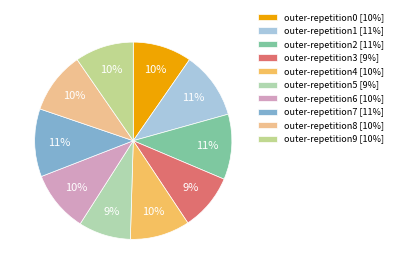

The outer-repetition4 slice represents 4% of the pie. True or false?

False